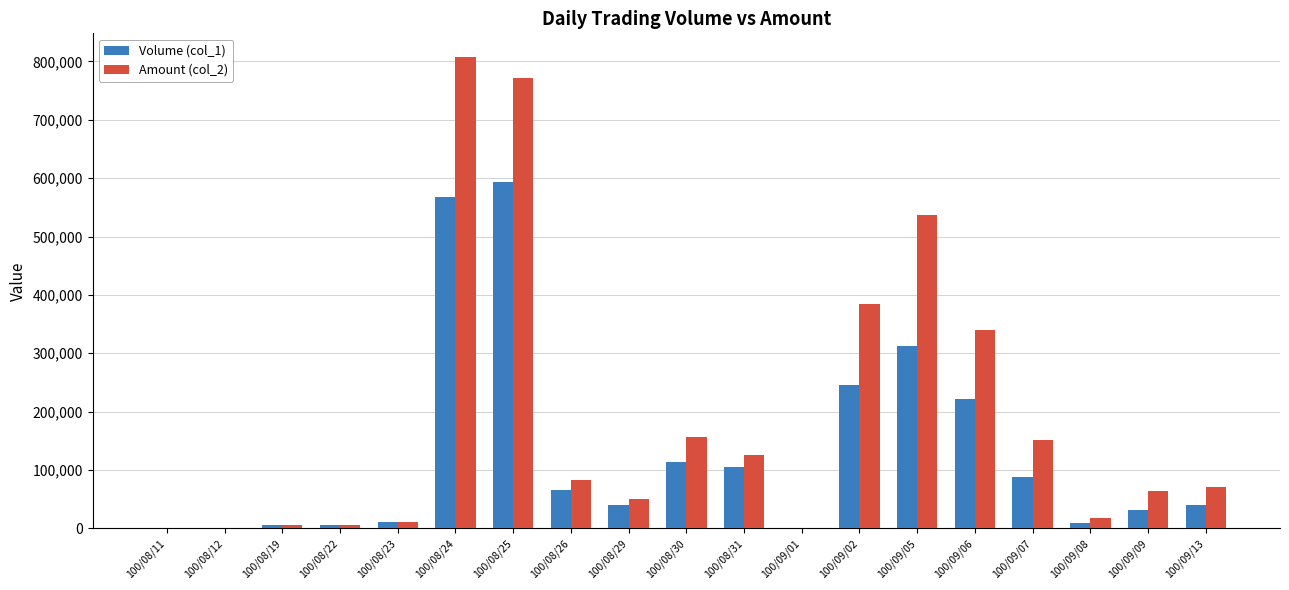

How many distinct data groups are displayed?

2